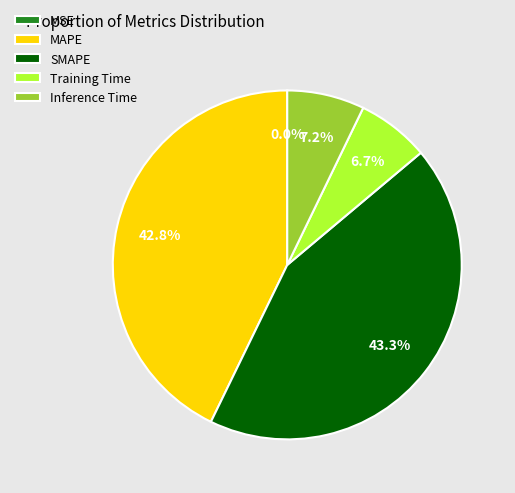

Between Training Time and MAPE, which is larger?

MAPE